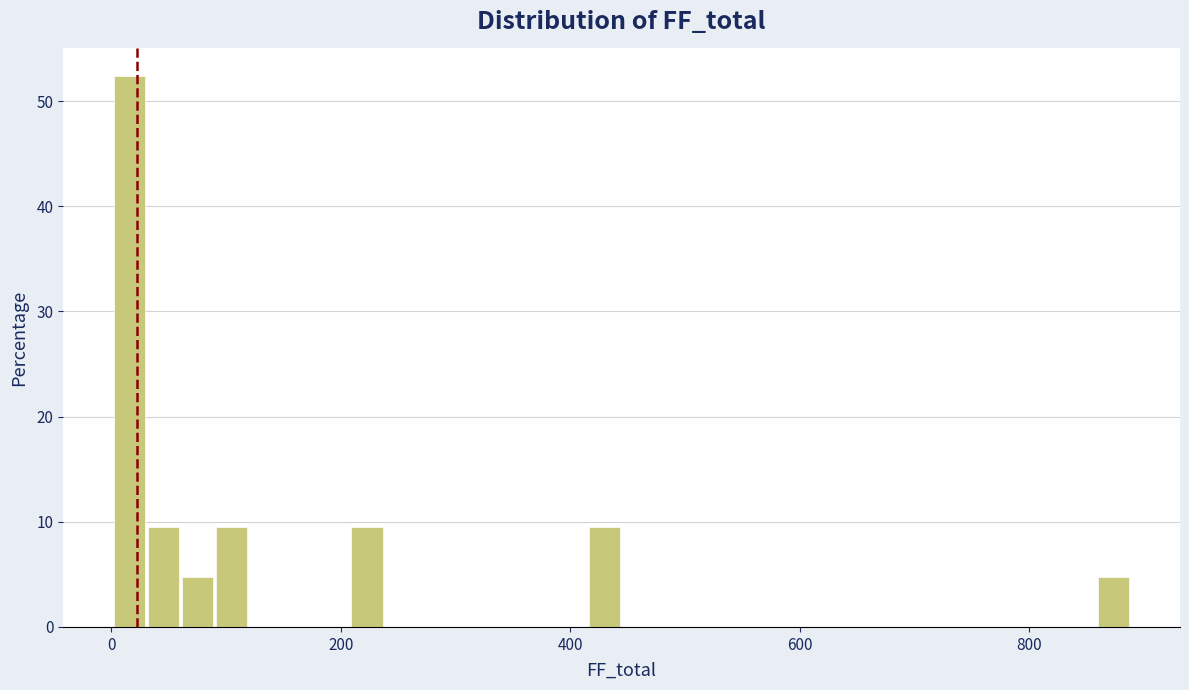

Read against the x-axis, roughly where is the centre of the tallest bar?

20